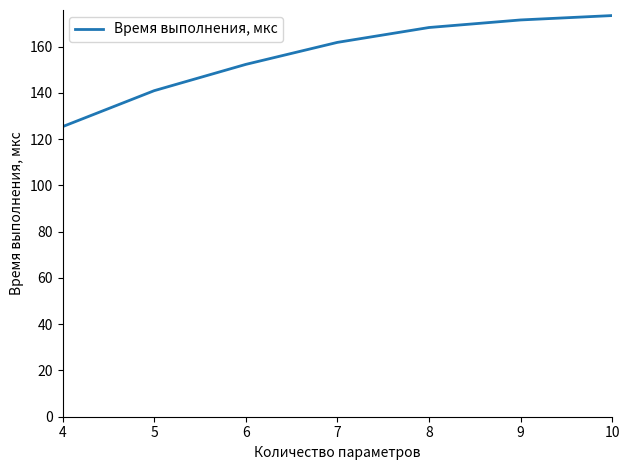

Which has a higher value, 10 or 7?

10